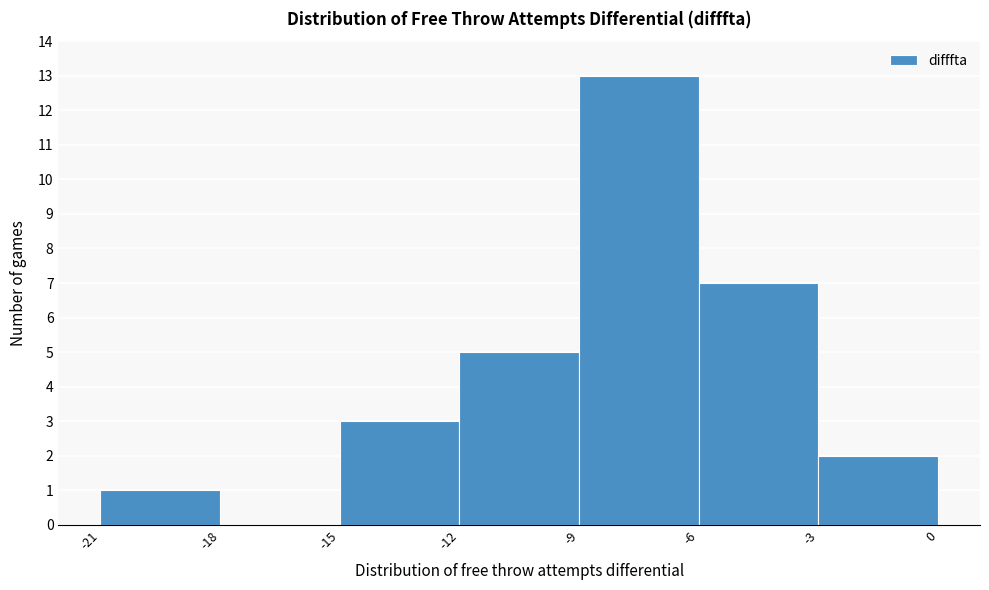

Reading left to right, list every bar in this chart as the range it spans on the x-axis followed by its height. The values are not printed on the chart, so give them approximately, as read against the axis.

-21 to -18: 1
-18 to -15: 0
-15 to -12: 3
-12 to -9: 5
-9 to -6: 13
-6 to -3: 7
-3 to 0: 2